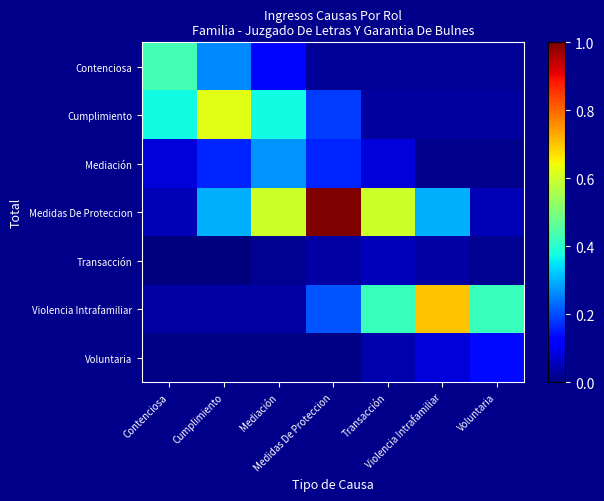

What is the greatest value displayed?

1.0